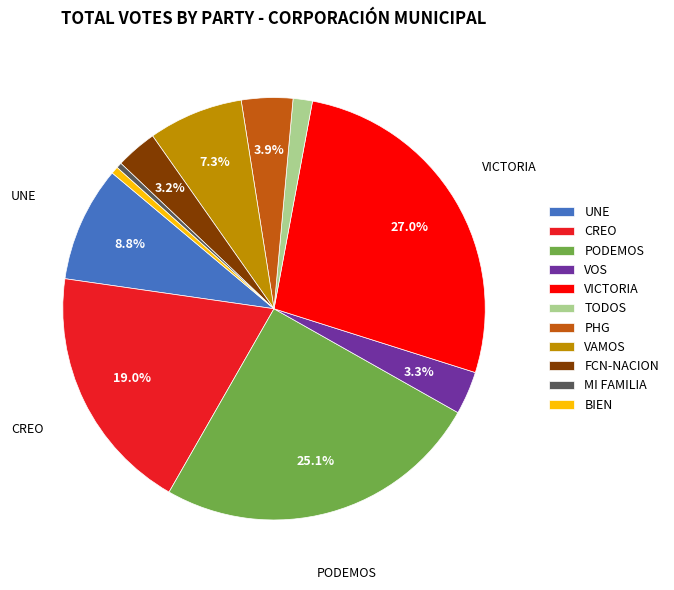

Is FCN-NACION the majority of the pie?

No